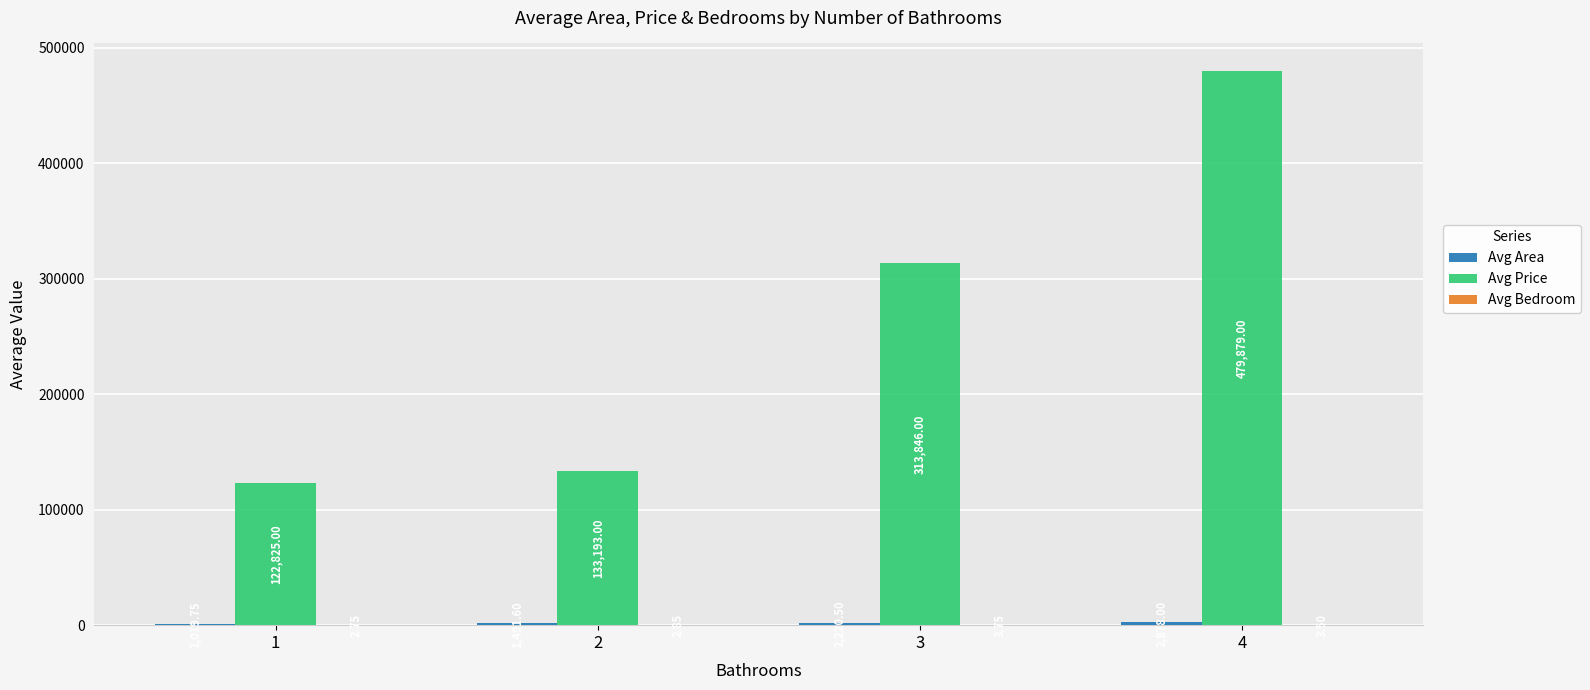

At which category is the sum across all series the highest?

4